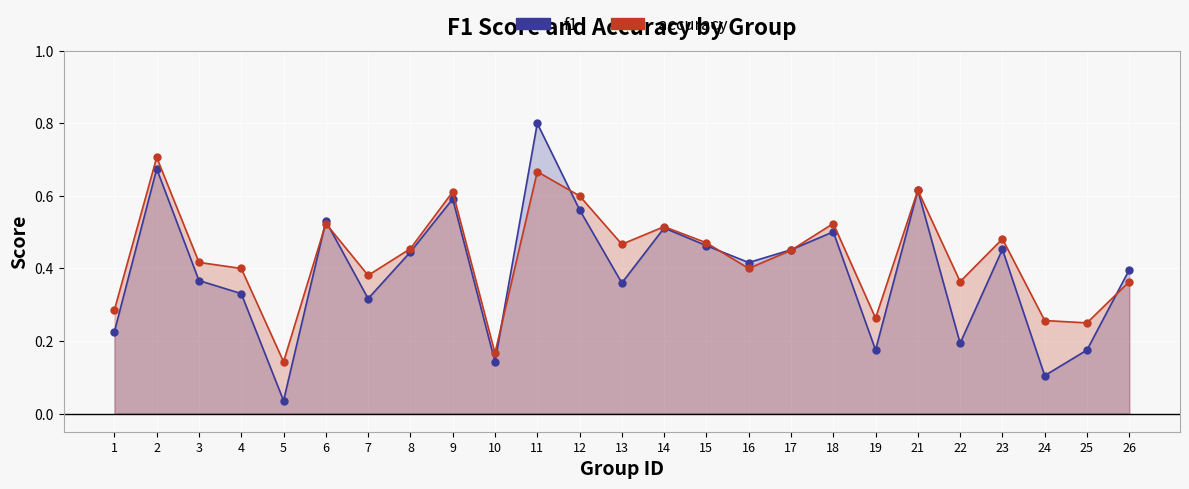

Rank the series by their maximum value, from highest to lowest.

f1, accuracy